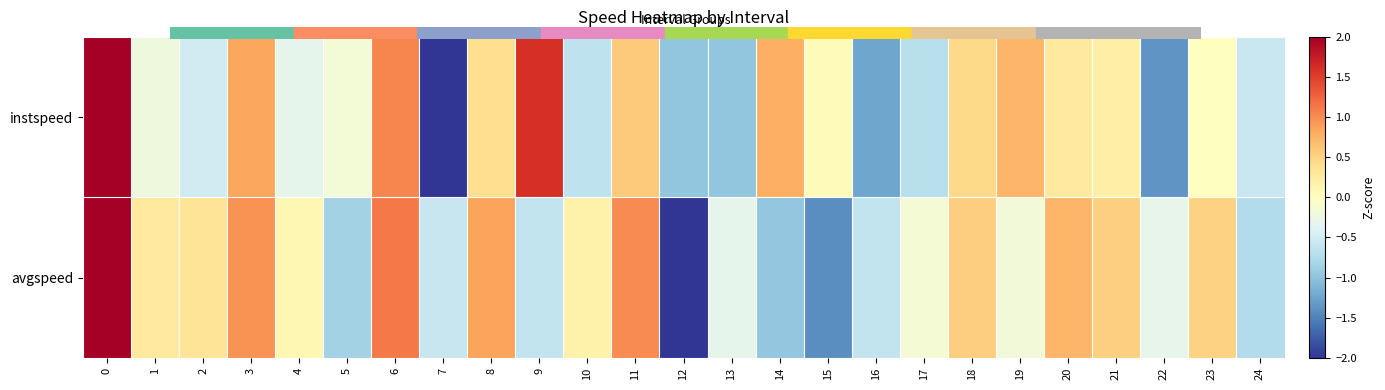

Reading right to left, transcribe all the data shown in this chart.

instspeed: 24=-0.6	23=0.0	22=-1.4	21=0.2	20=0.3	19=0.7	18=0.4	17=-0.7	16=-1.2	15=0.0	14=0.8	13=-1.0	12=-1.0	11=0.6	10=-0.7	9=1.6	8=0.4	7=-2.0	6=1.0	5=-0.2	4=-0.3	3=0.8	2=-0.5	1=-0.2	0=2.8
avgspeed: 24=-0.7	23=0.5	22=-0.3	21=0.5	20=0.7	19=-0.2	18=0.5	17=-0.1	16=-0.6	15=-1.4	14=-1.0	13=-0.3	12=-2.8	11=1.0	10=0.2	9=-0.6	8=0.9	7=-0.6	6=1.1	5=-0.9	4=0.1	3=1.0	2=0.3	1=0.3	0=2.4